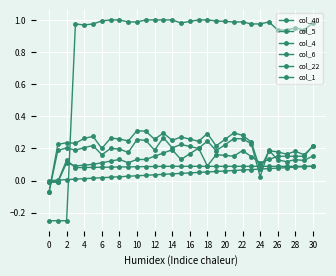

How many lines are shown in the chart?

6